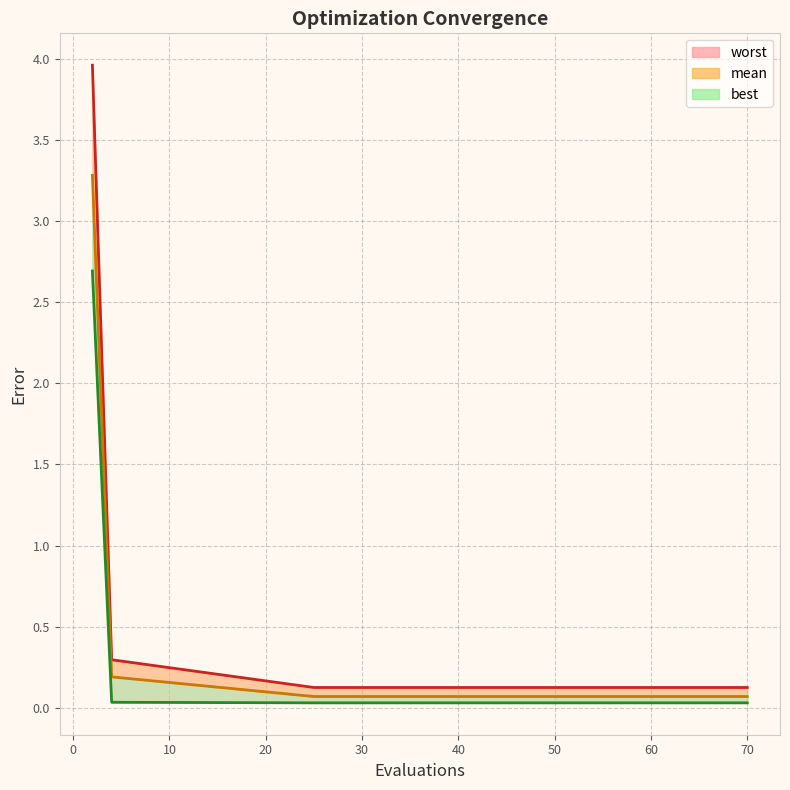

Rank the series by their maximum value, from highest to lowest.

worst, mean, best